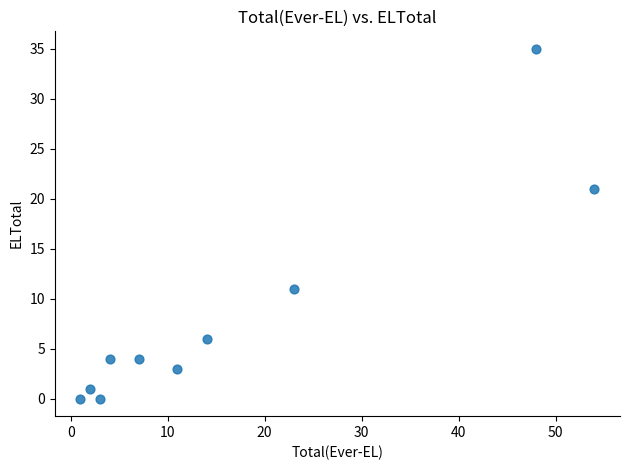

What is the average X value?

17